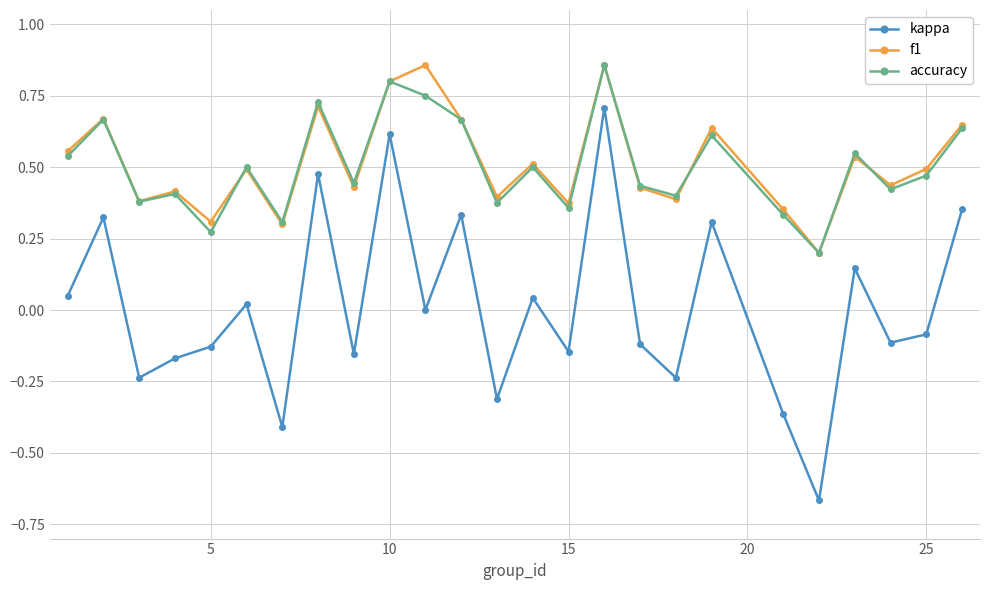

Which series has the largest range (max minus min)?

kappa